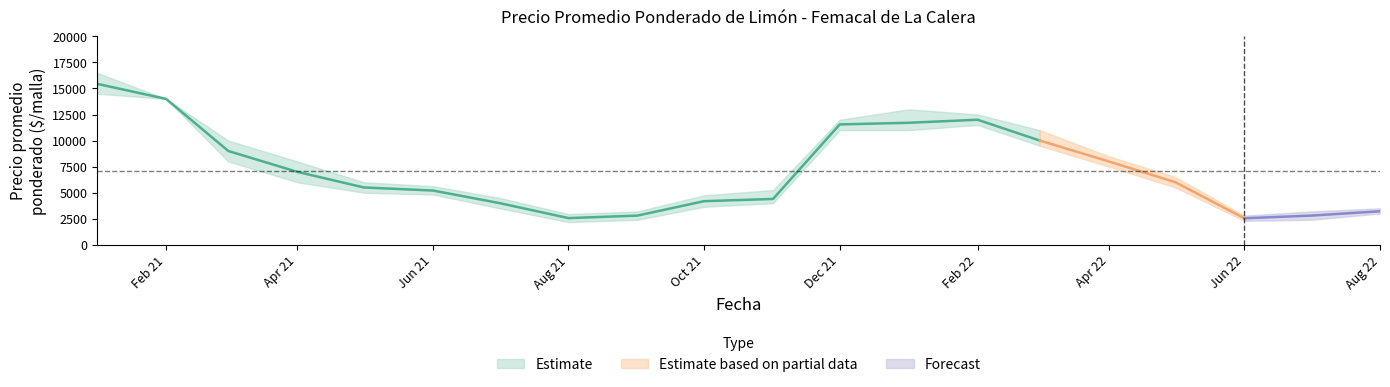

What is the label of the 12th point from the right?

2021-09